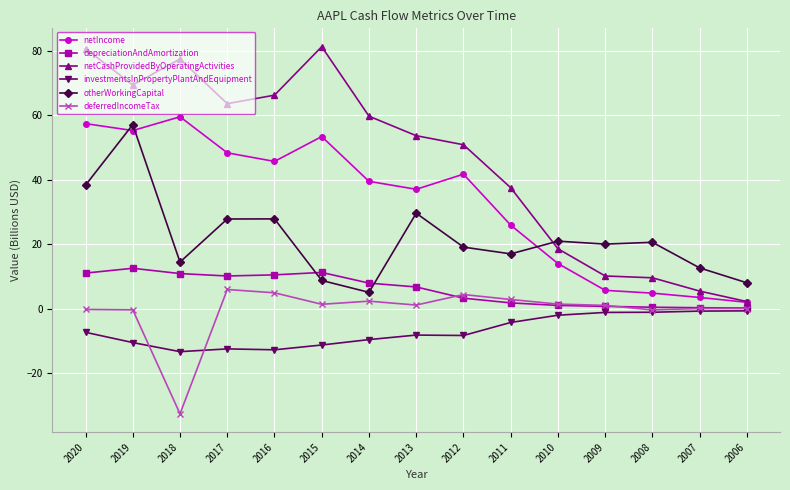

Which series has the largest total across all categories?

netCashProvidedByOperatingActivities